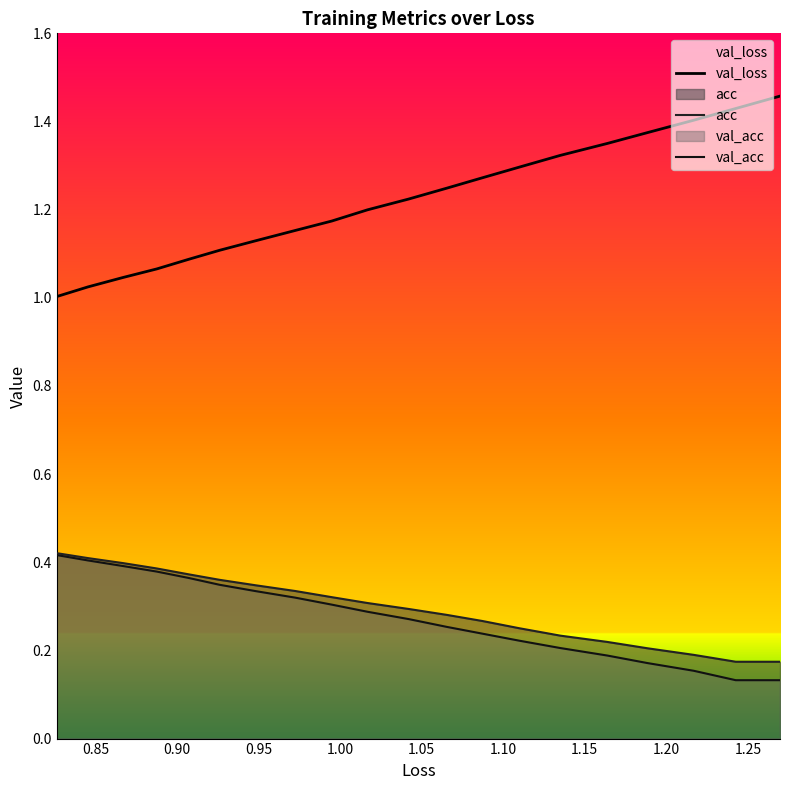

How many distinct data groups are displayed?

3